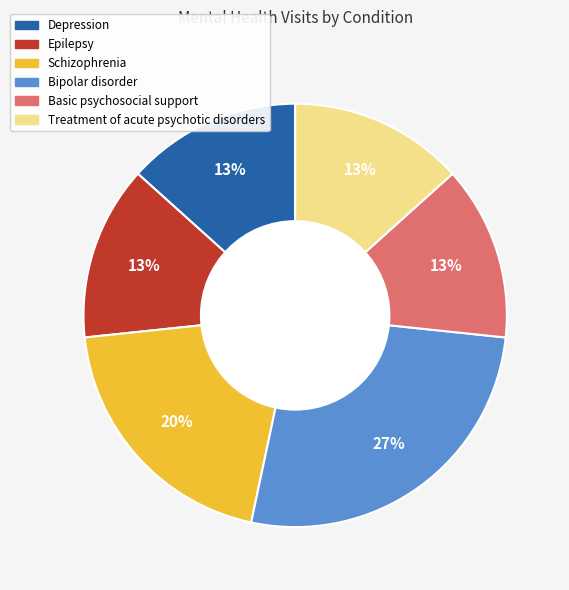

Between Bipolar disorder and Treatment of acute psychotic disorders, which is larger?

Bipolar disorder